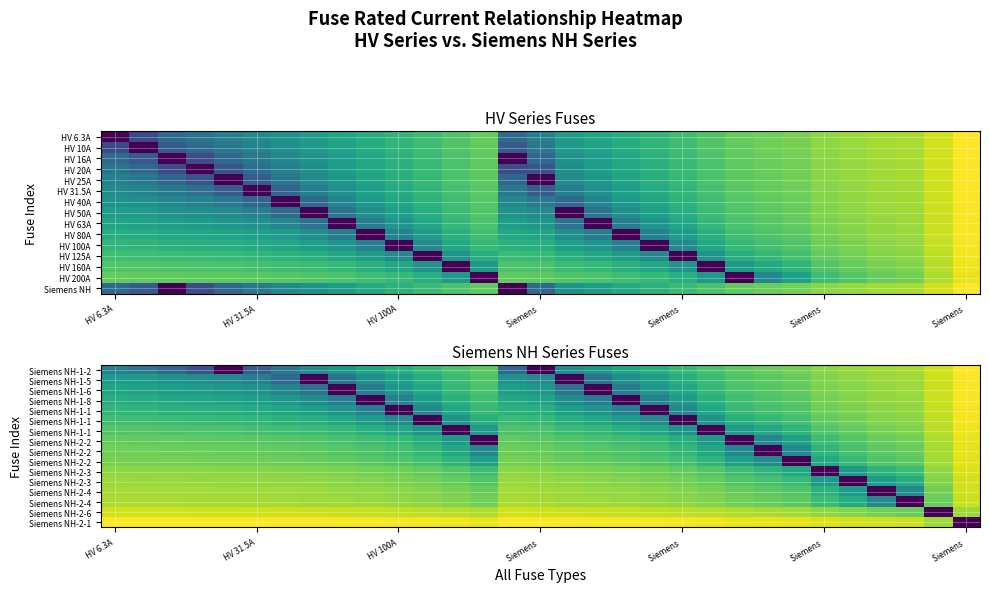

What is the greatest value displayed?

6.9